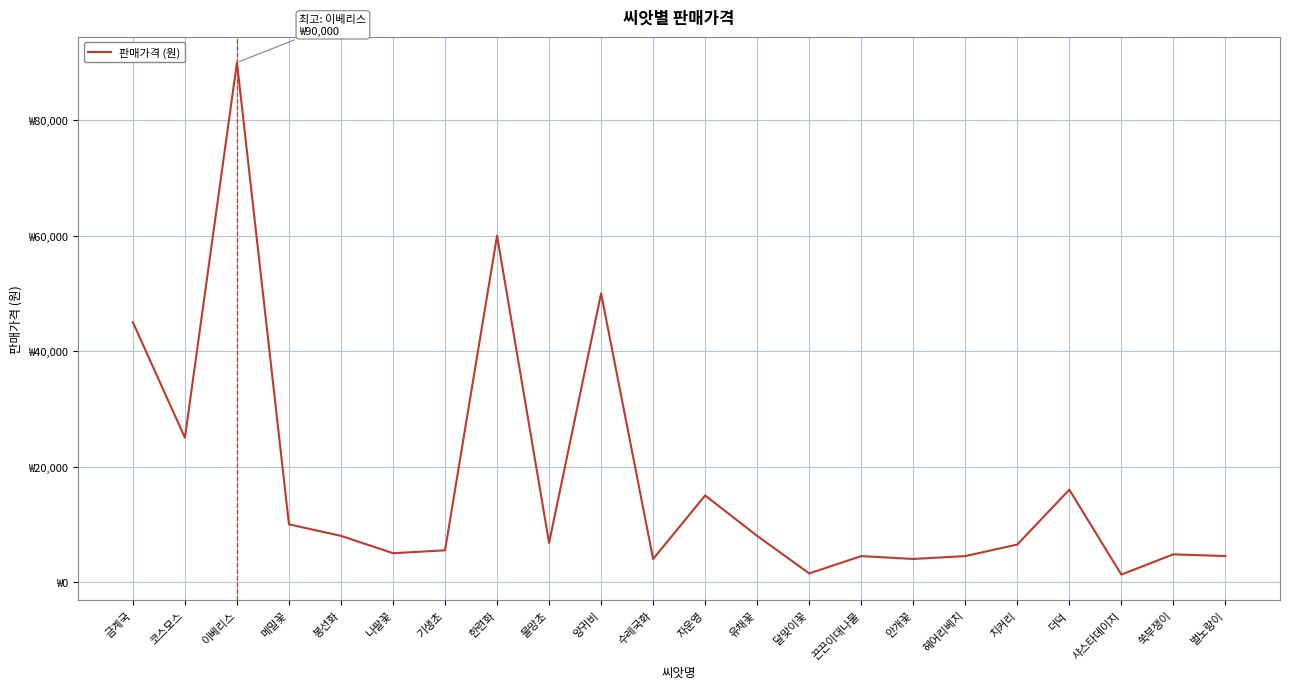

What is the approximate value at 치커리?

6500